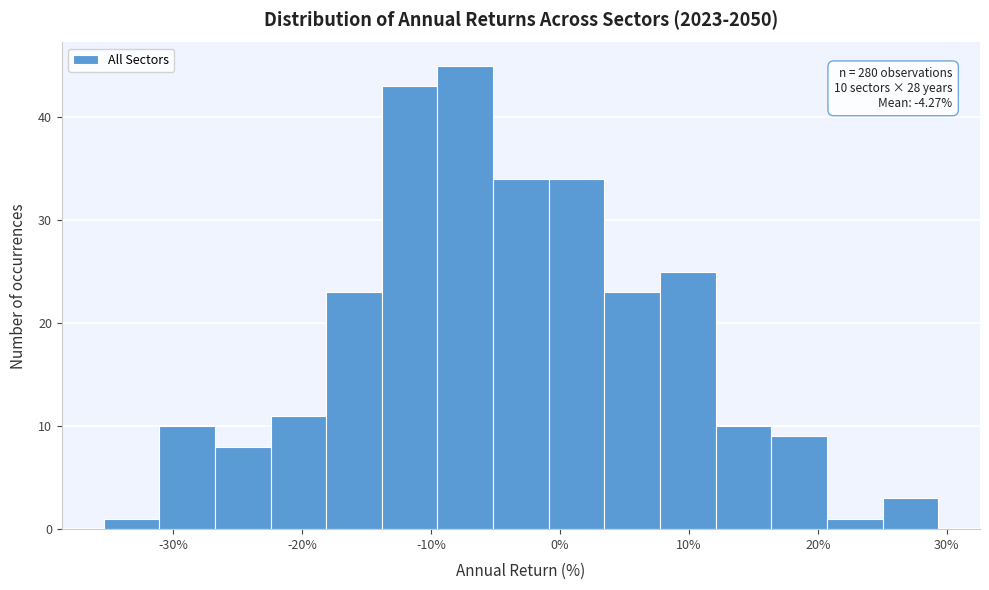

Over which range of the x-axis is the bar tallest?

-10 to -5